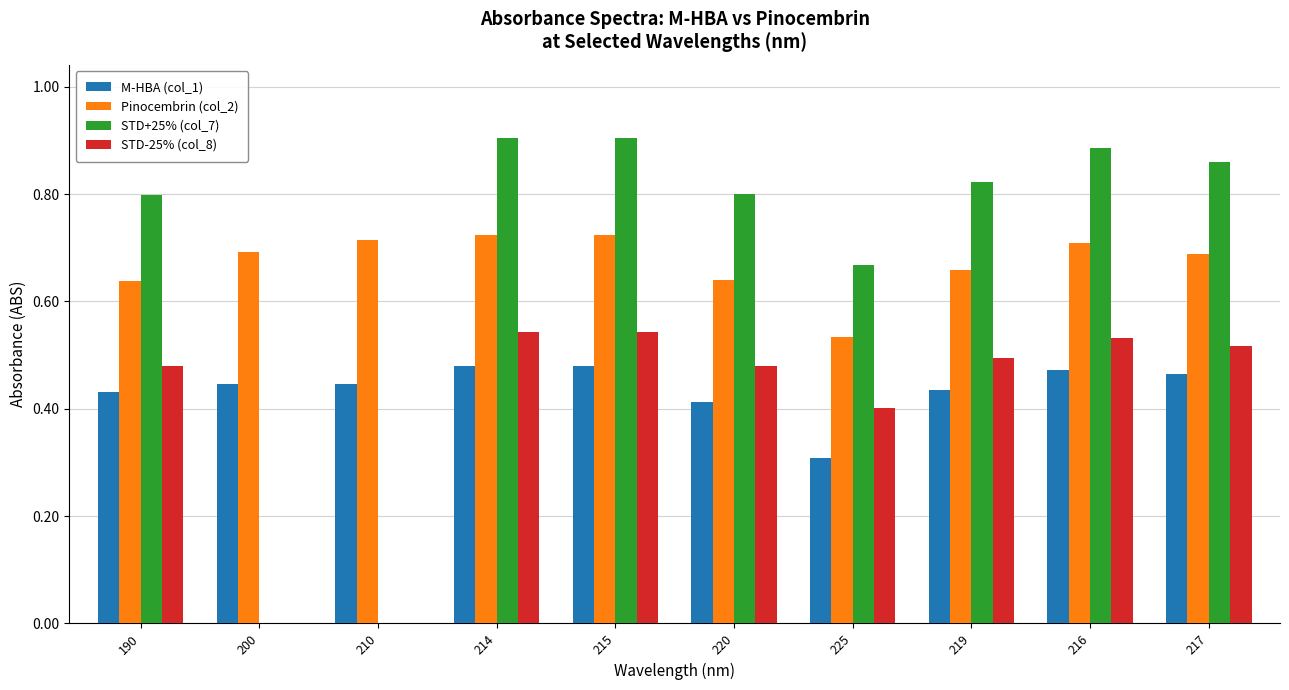

What is the total value across all series at 215?

2.7